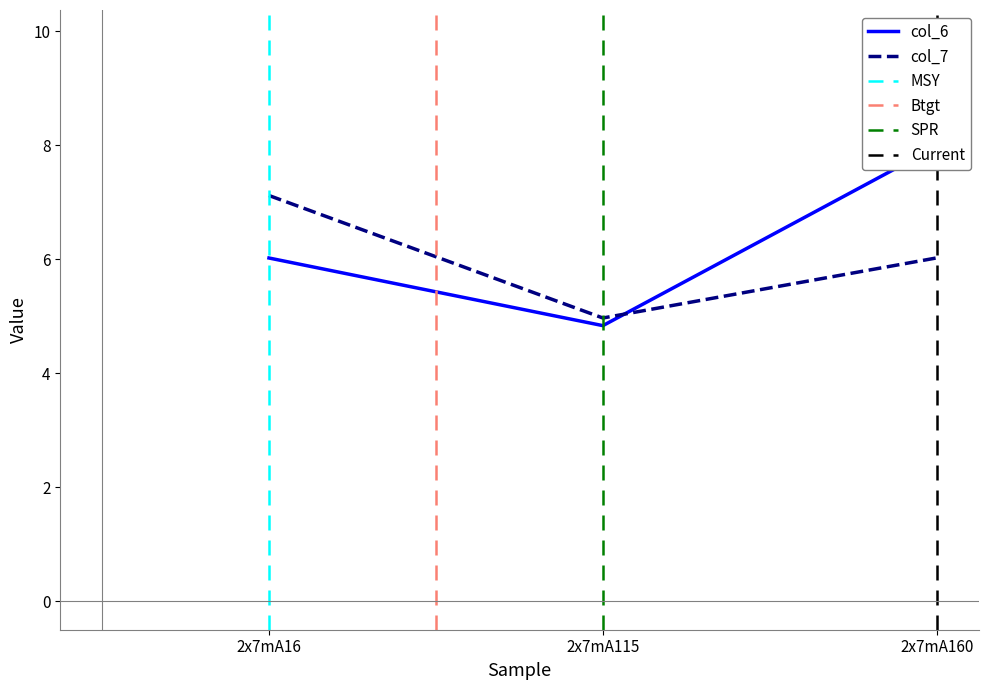

At which label is col_6 closest to 6?

2x7mA16